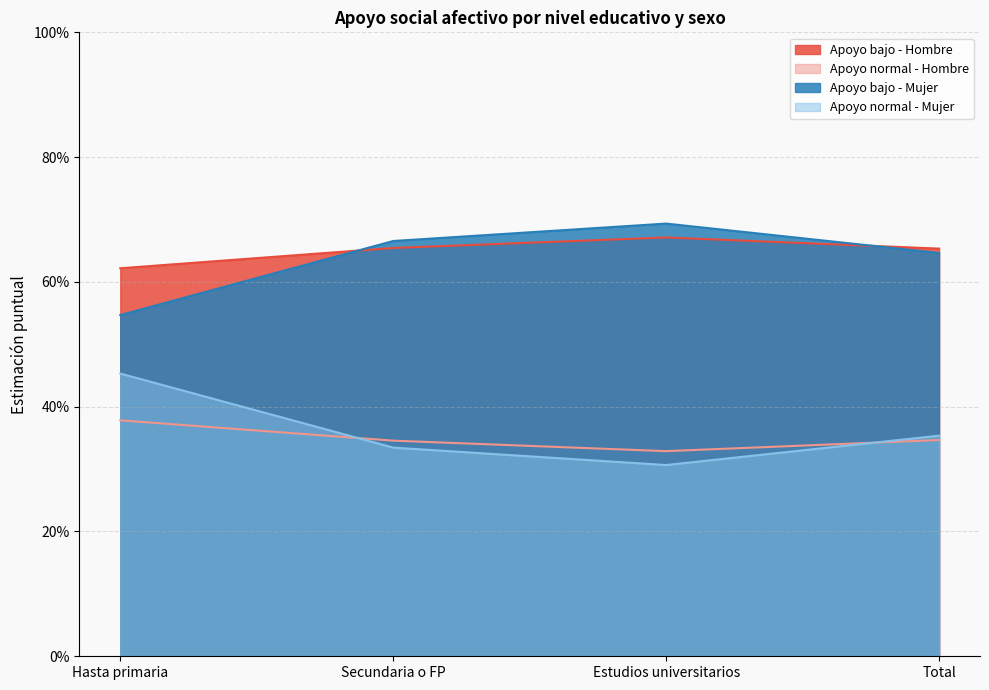

What are all the series names shown in the legend?

Apoyo bajo - Hombre, Apoyo normal - Hombre, Apoyo bajo - Mujer, Apoyo normal - Mujer